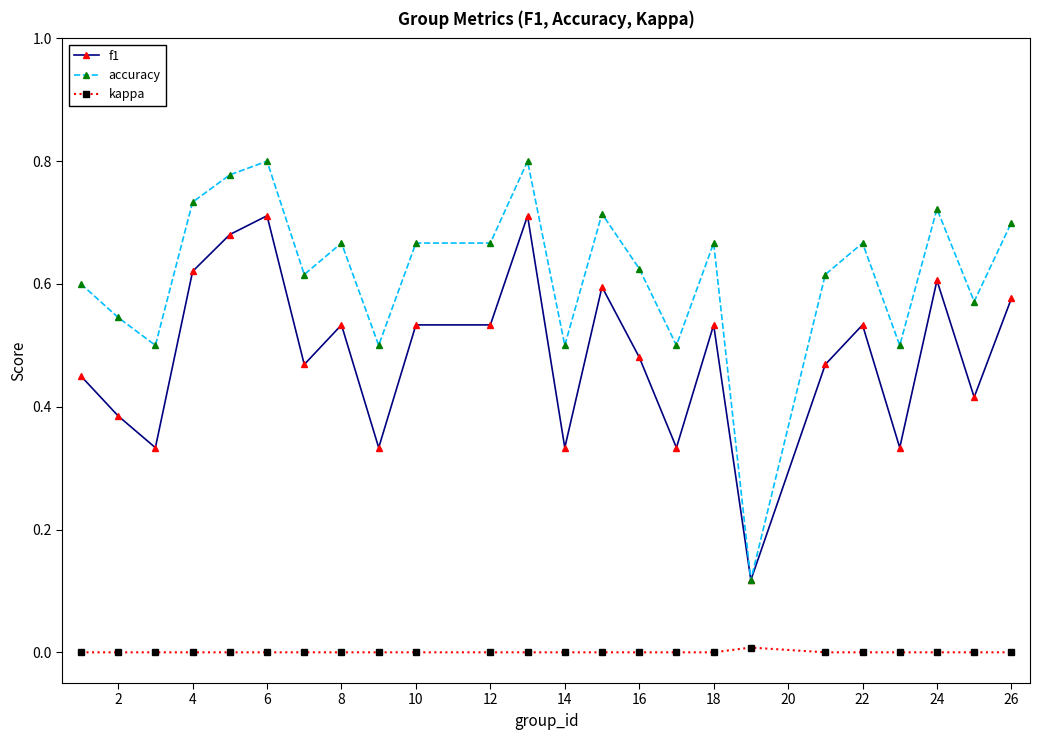

Count the number of data series in this chart.

3